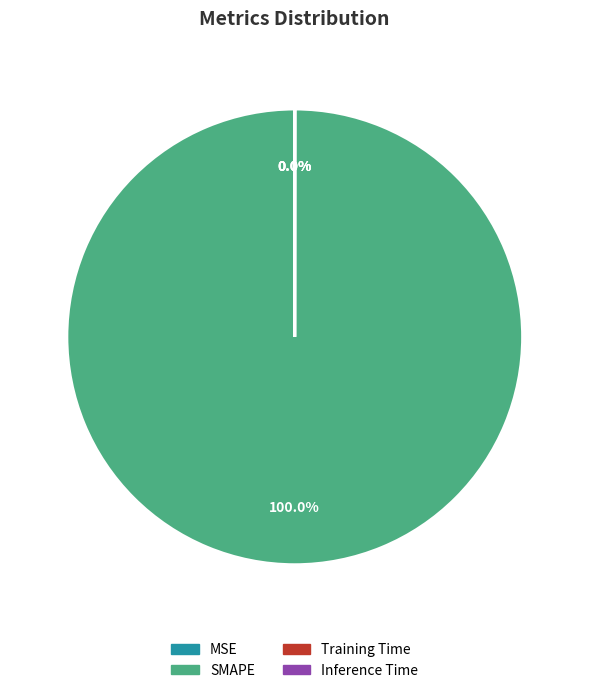

Which category has the biggest portion of the pie?

SMAPE